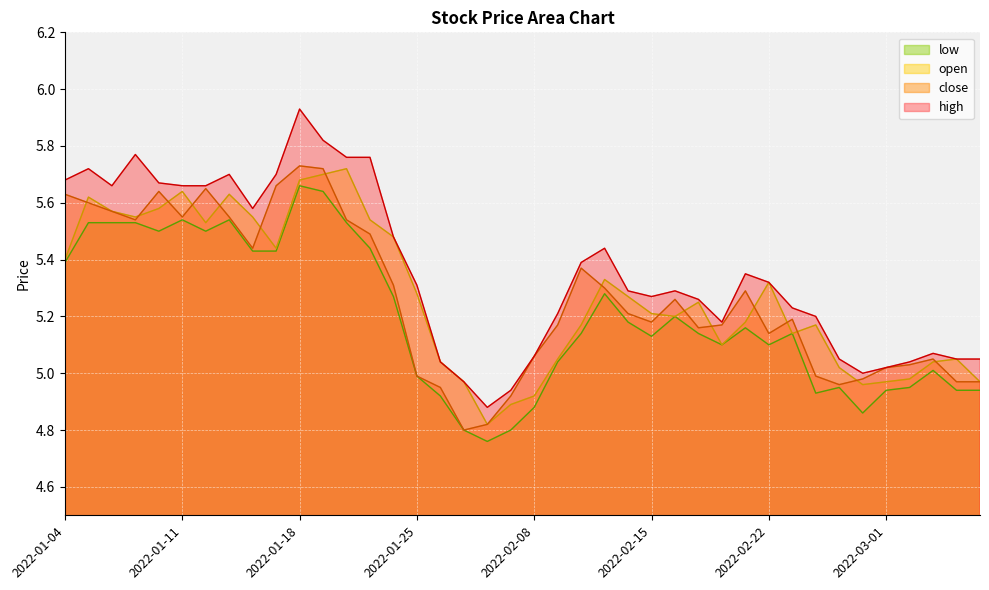

What is the label of the 2nd point from the right?

2022-03-04